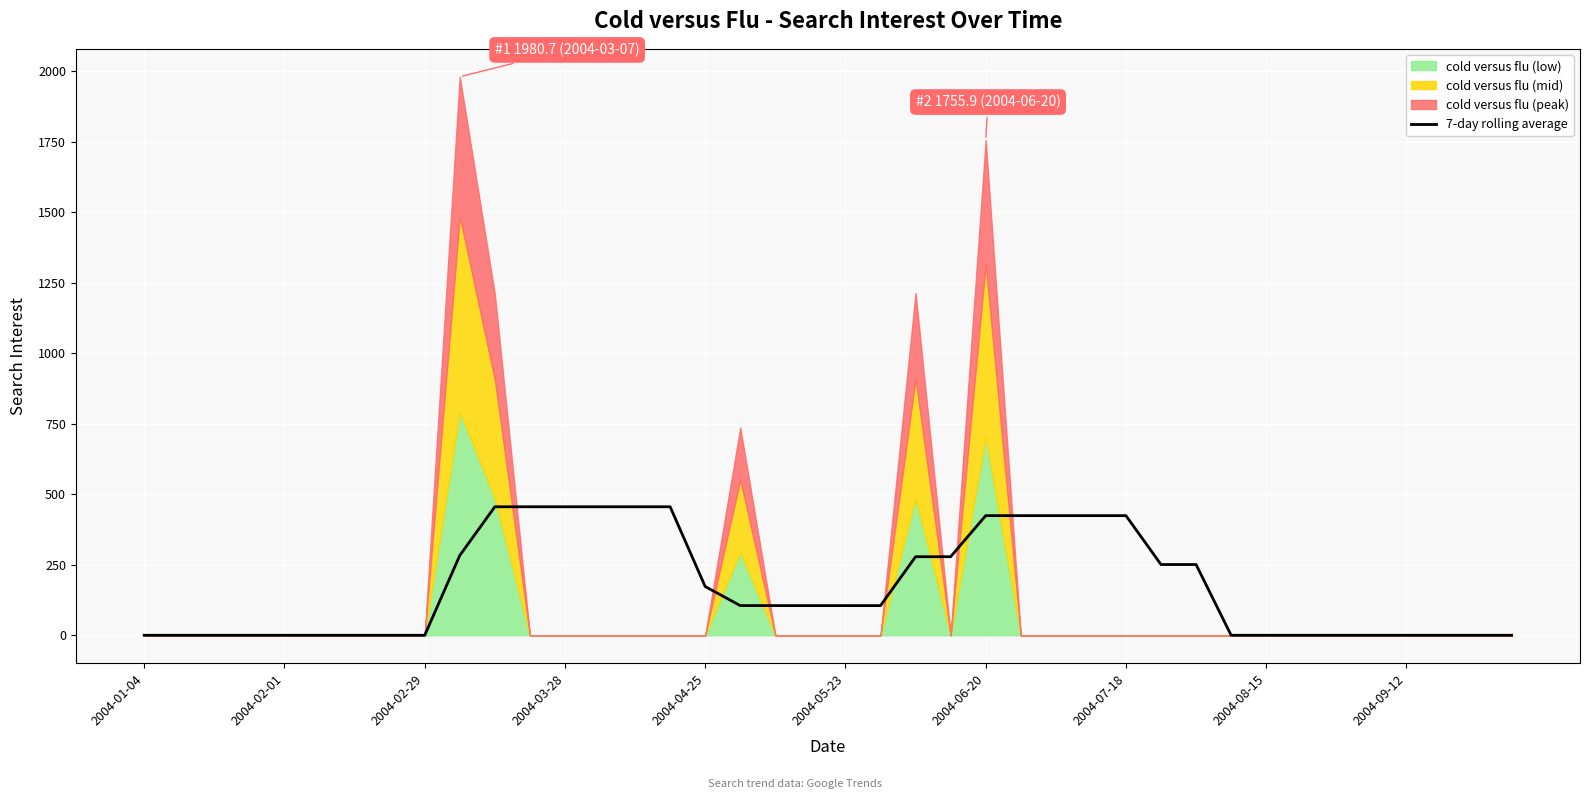

The chart shows a value of 250.8 at 30. True or false?

True